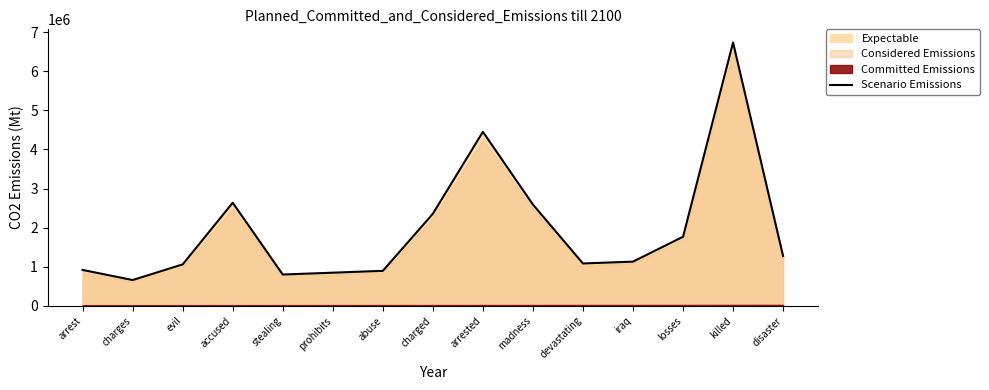

The value at killed is 2219153.9. True or false?

False